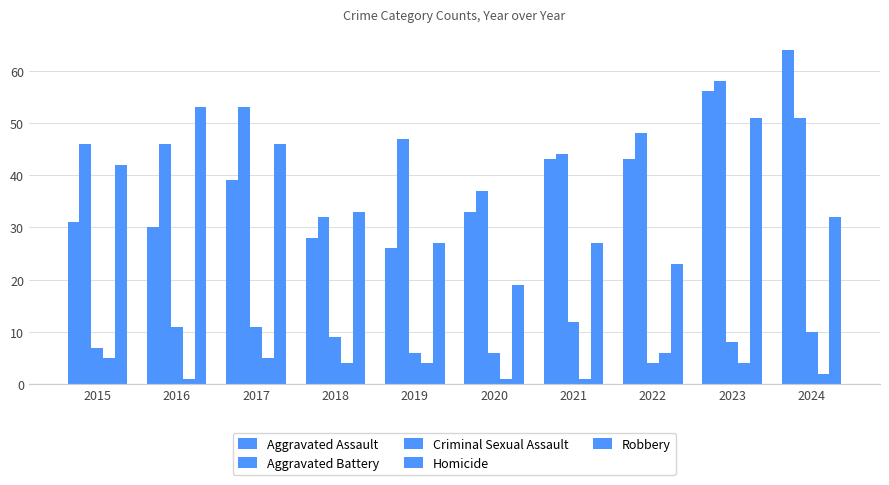

Rank the series by their maximum value, from lowest to highest.

Homicide, Criminal Sexual Assault, Robbery, Aggravated Battery, Aggravated Assault